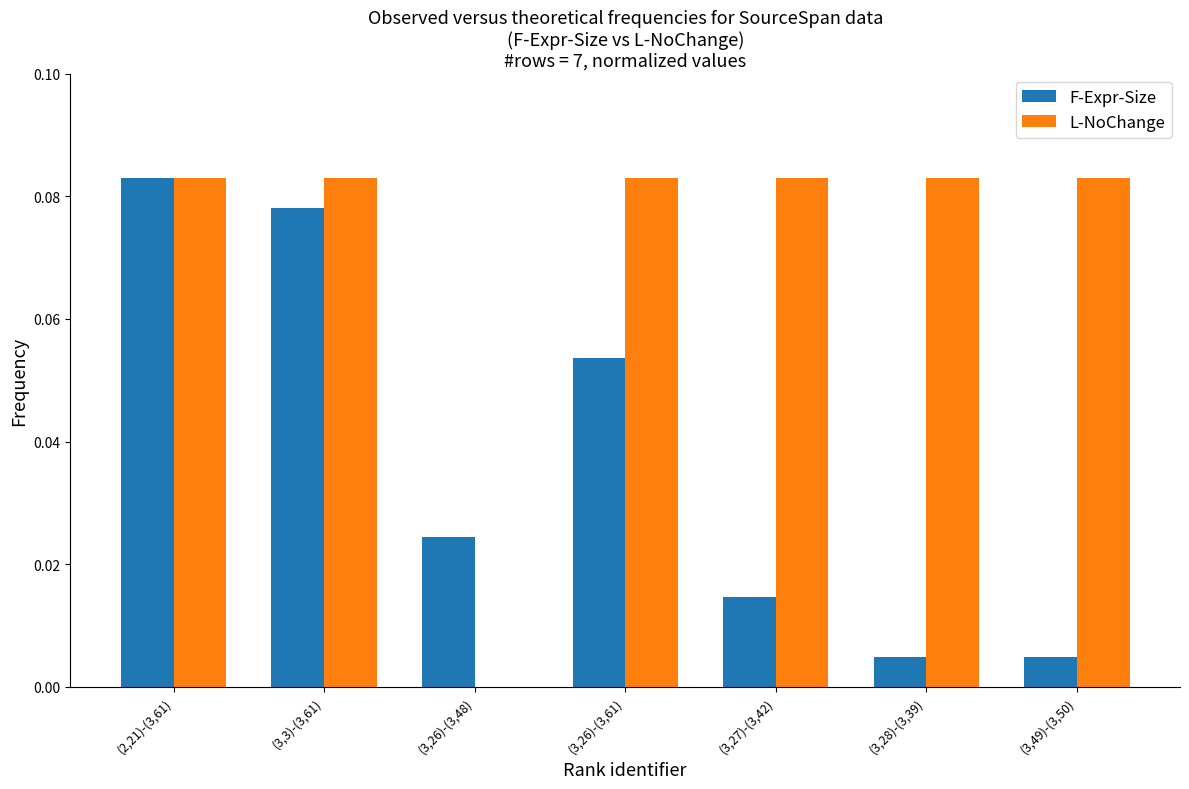

Which series has the largest total across all categories?

L-NoChange